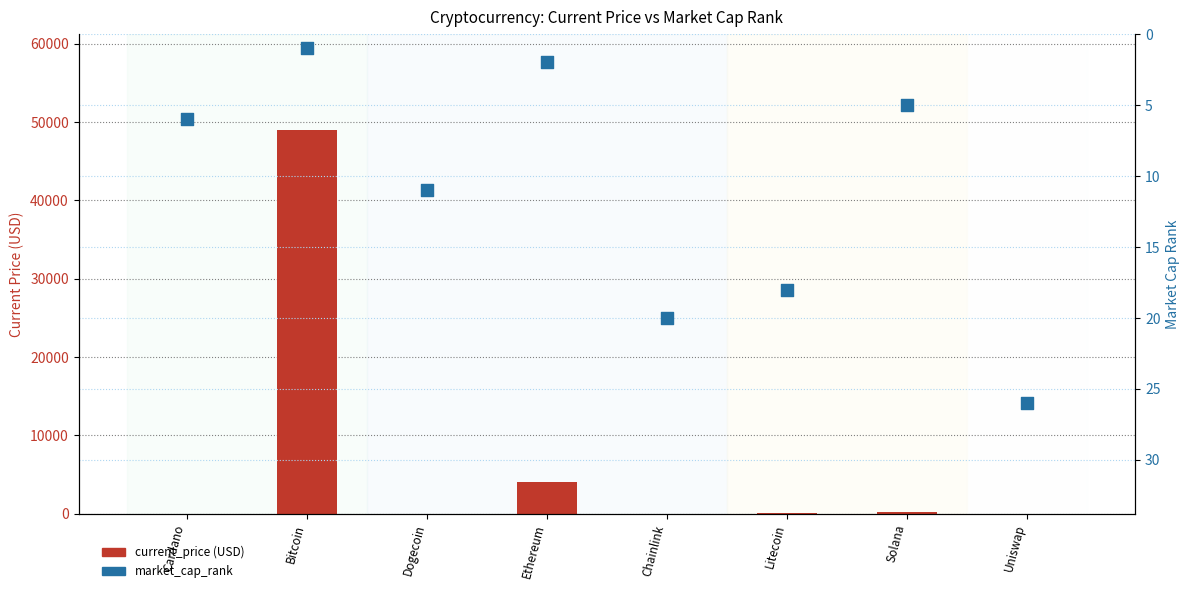

What are all the series names shown in the legend?

current_price, market_cap_rank